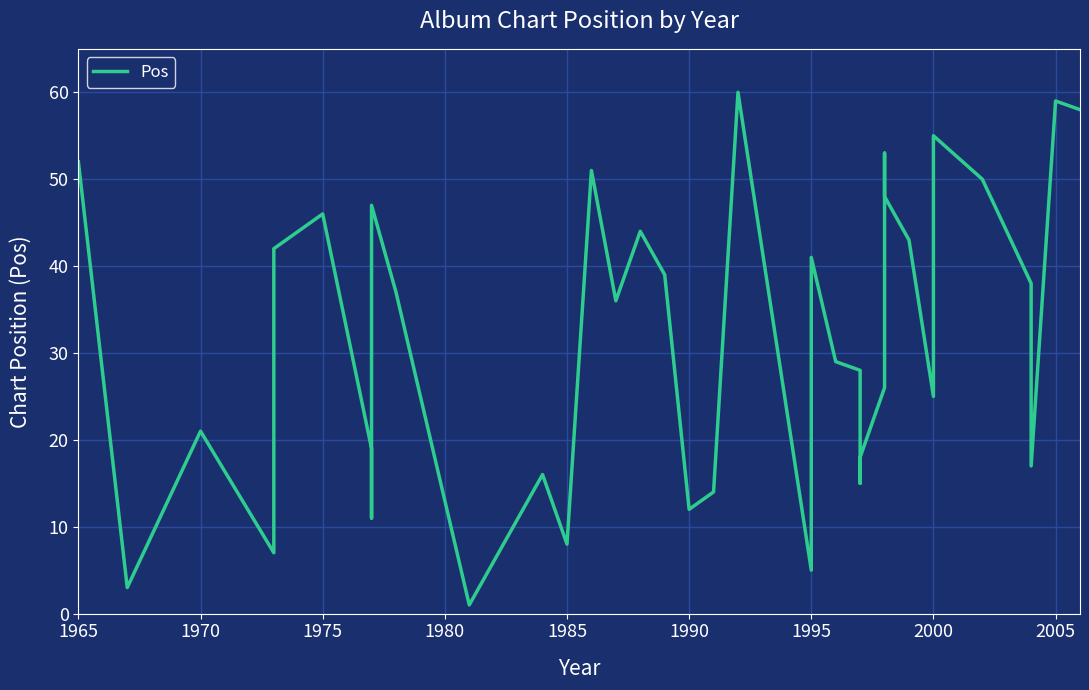

At which label does the data first exceed 36?

1965